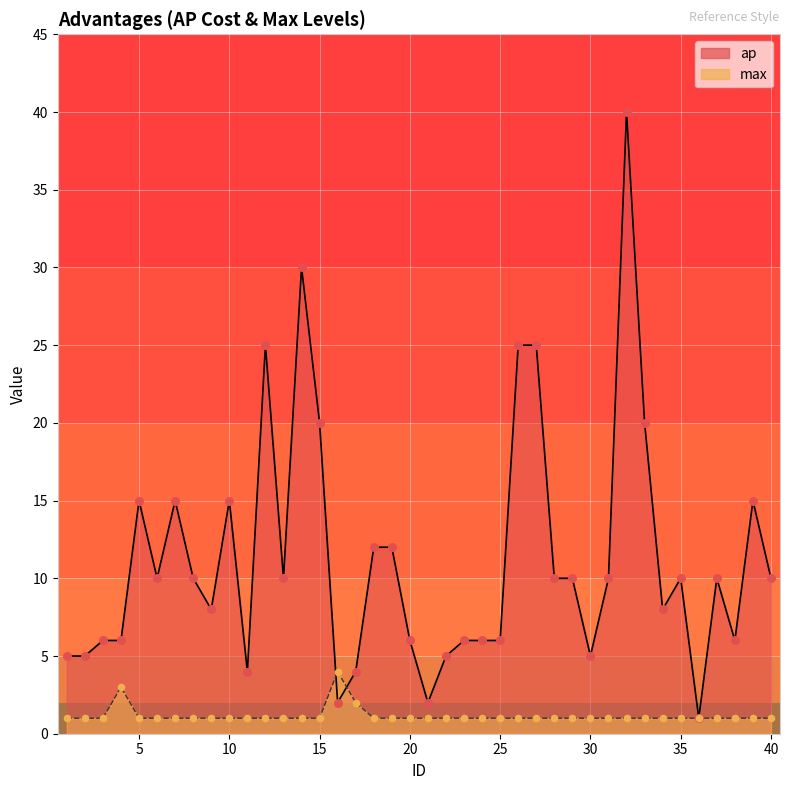

At how many categories does at least one series exceed 6?

24